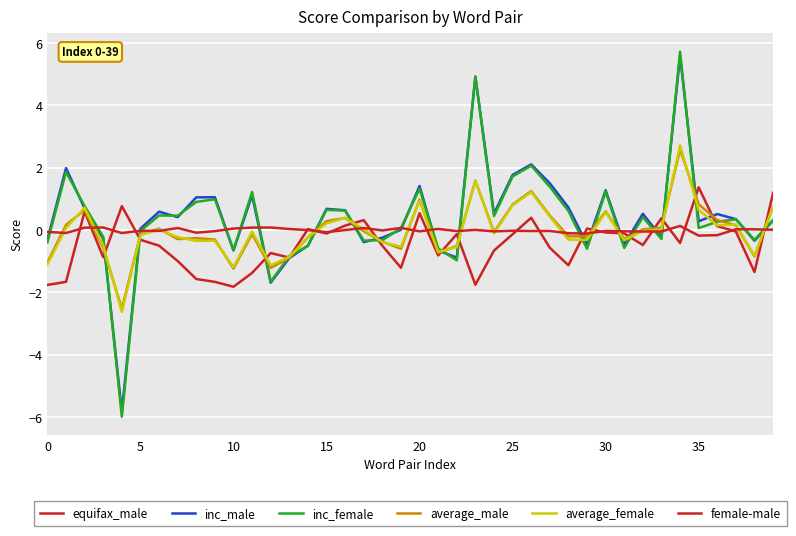

Does the chart display data point markers on the line(s)?

No